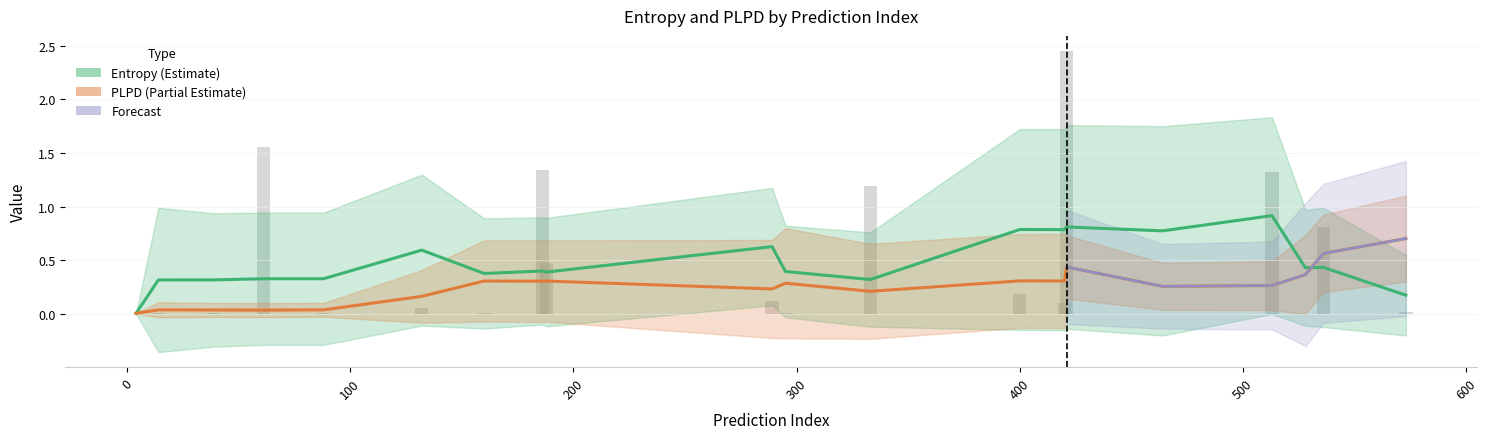

The value at 421 is 2.4. True or false?

True